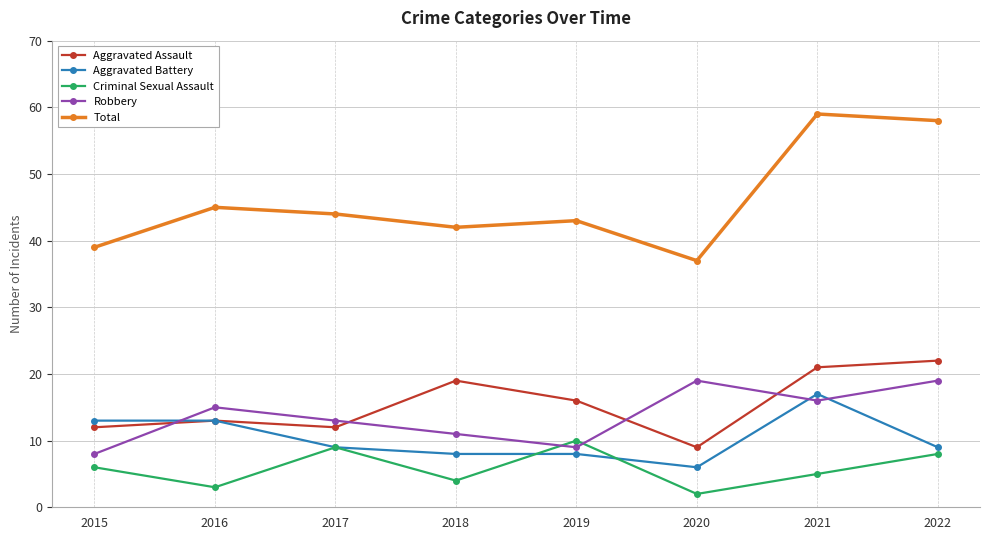

Where does the Aggravated Assault series first go above 16?

2018